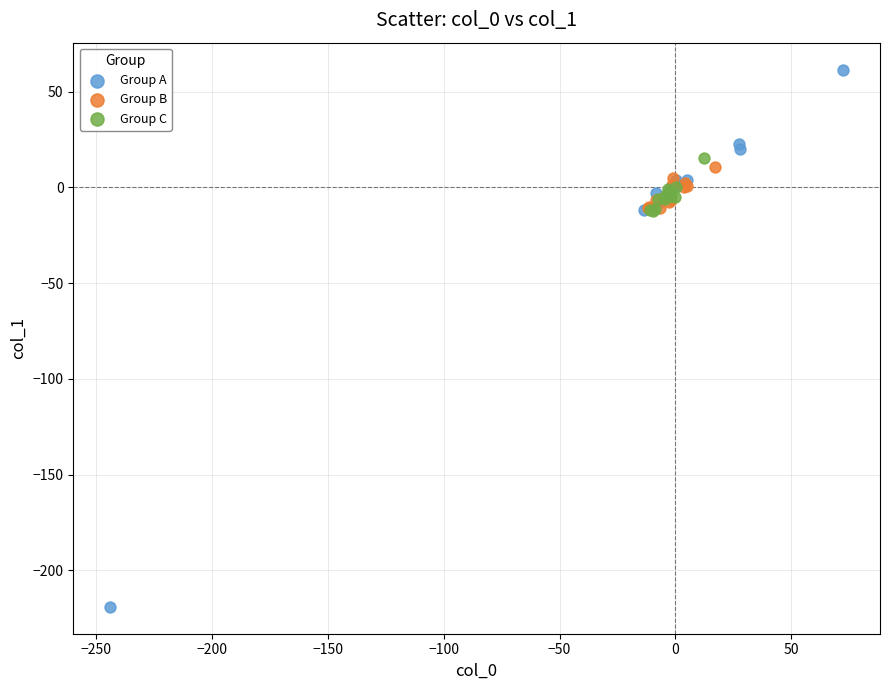

Which series reaches the minimum Y coordinate?

Group A